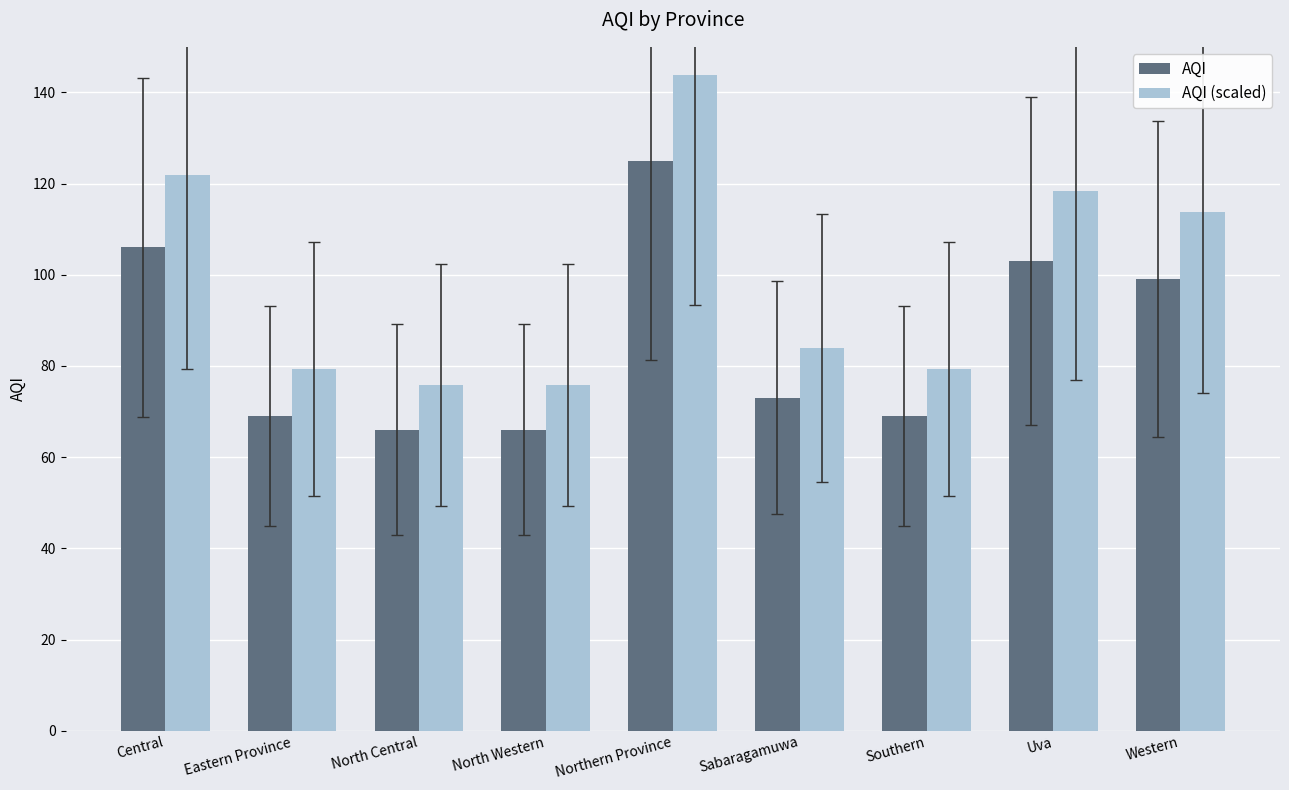

Rank the series by their average value, from lowest to highest.

AQI, AQI (scaled)